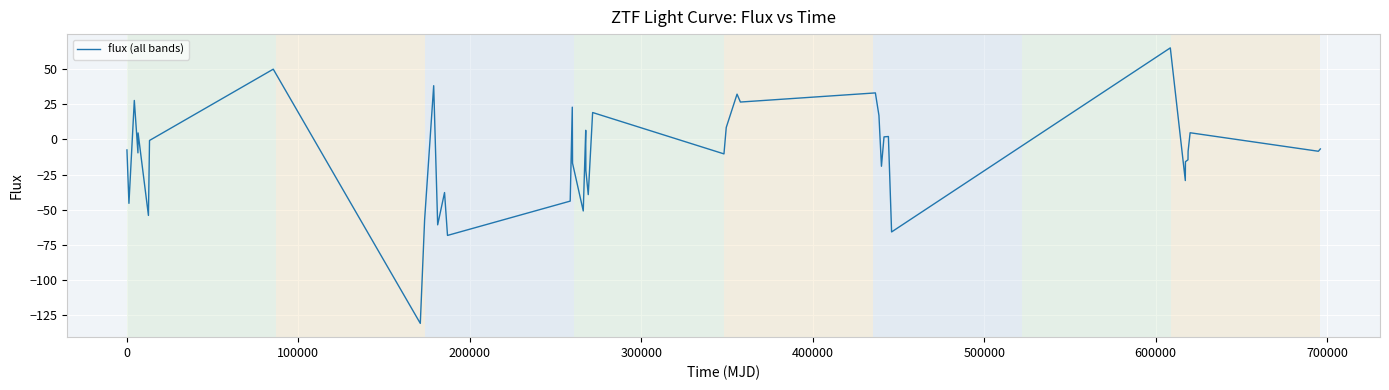

What is the difference between the maximum and second lowest values?

133.3